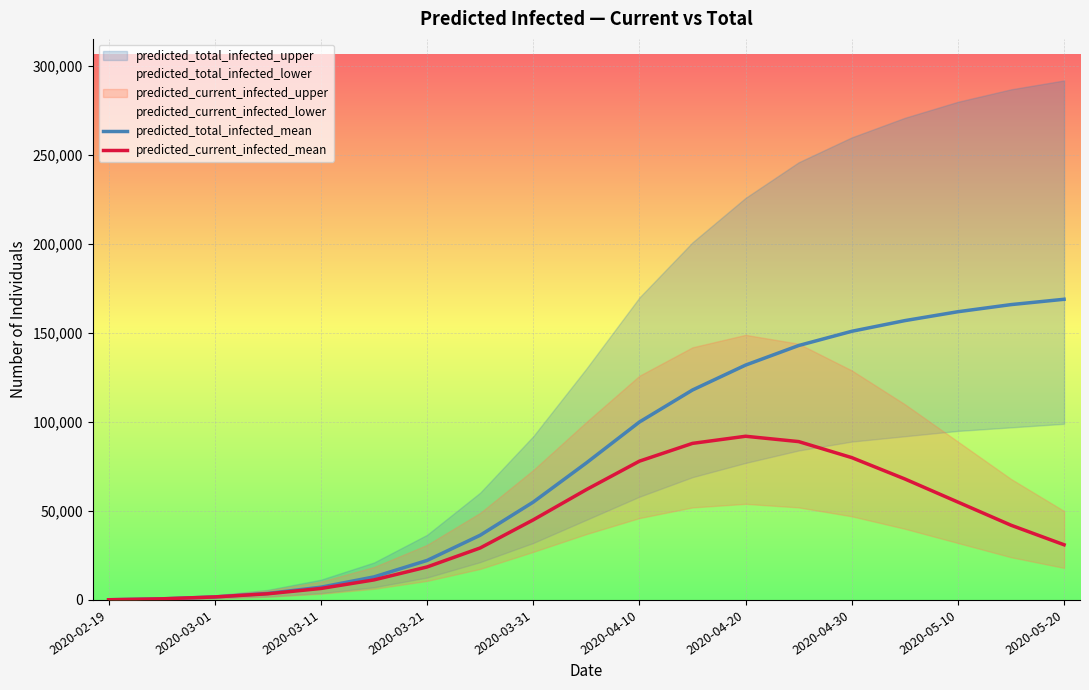

Rank the series by their average value, from highest to lowest.

predicted_total_infected_mean, predicted_current_infected_mean